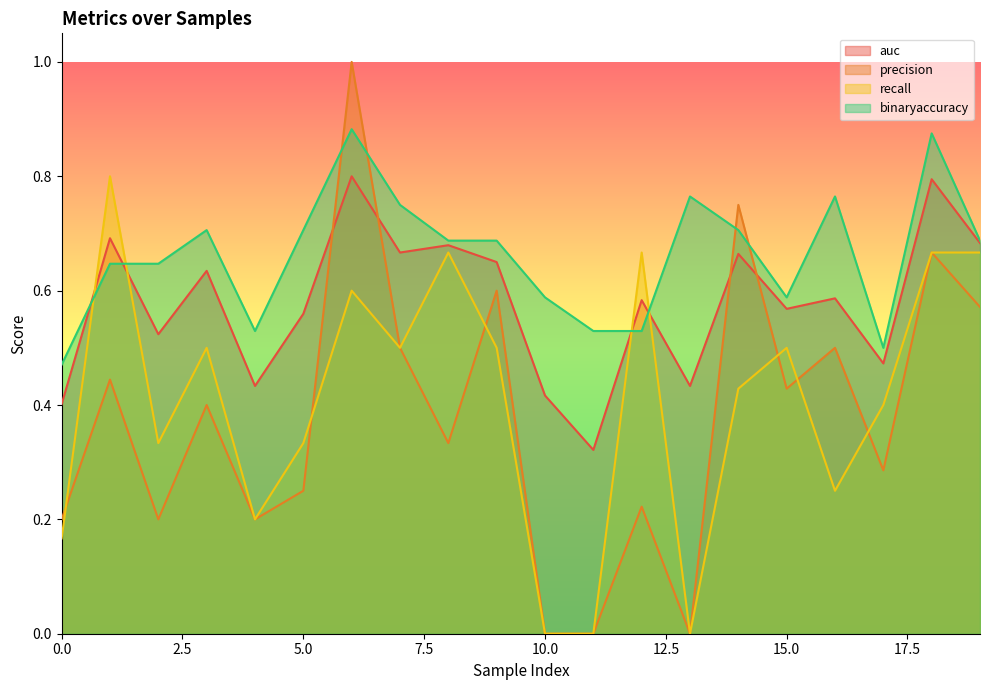

Rank the series by their maximum value, from highest to lowest.

precision, binaryaccuracy, auc, recall